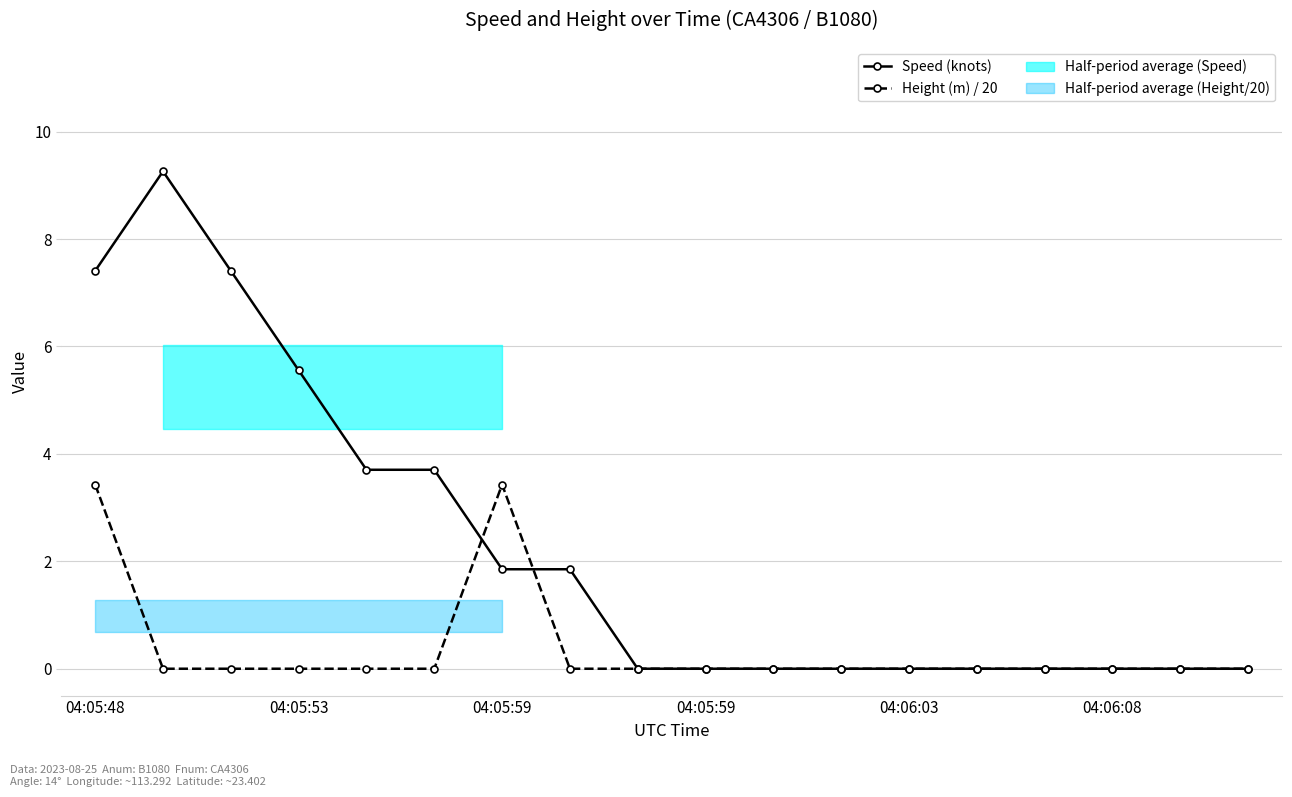

What is the difference between the second highest and second lowest values in the Height (m) / 20 series?

3.4